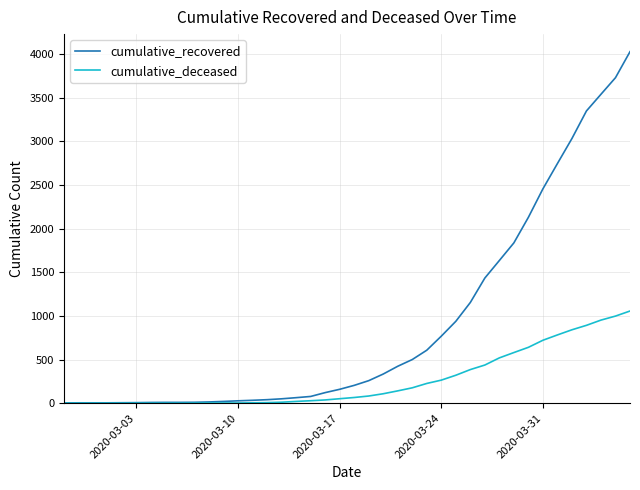

Which series has the largest total across all categories?

cumulative_recovered